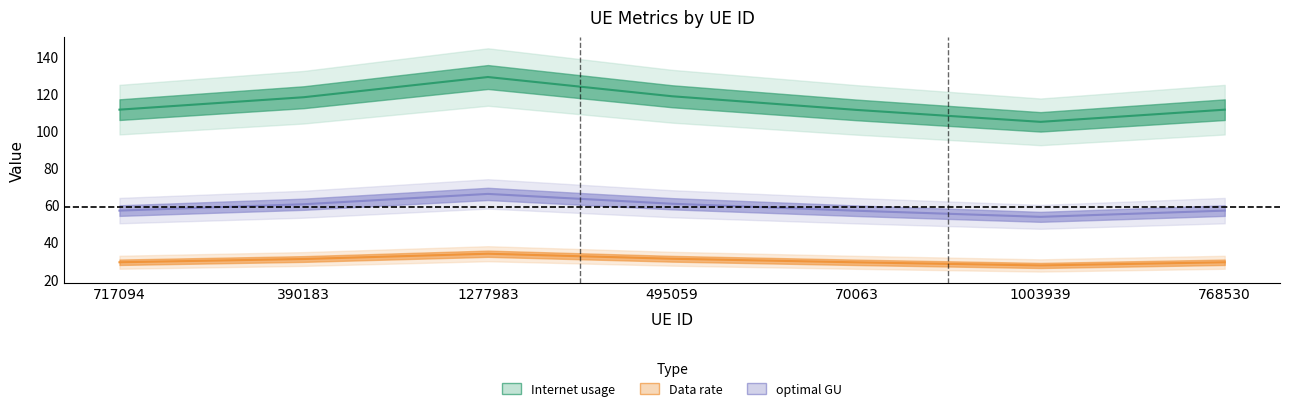

At which category is the sum across all series the highest?

1277983